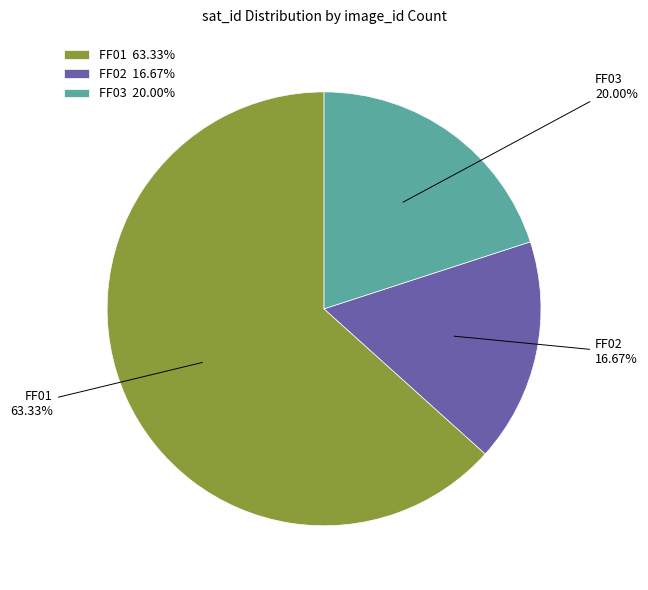

How many slices are in this pie chart?

3